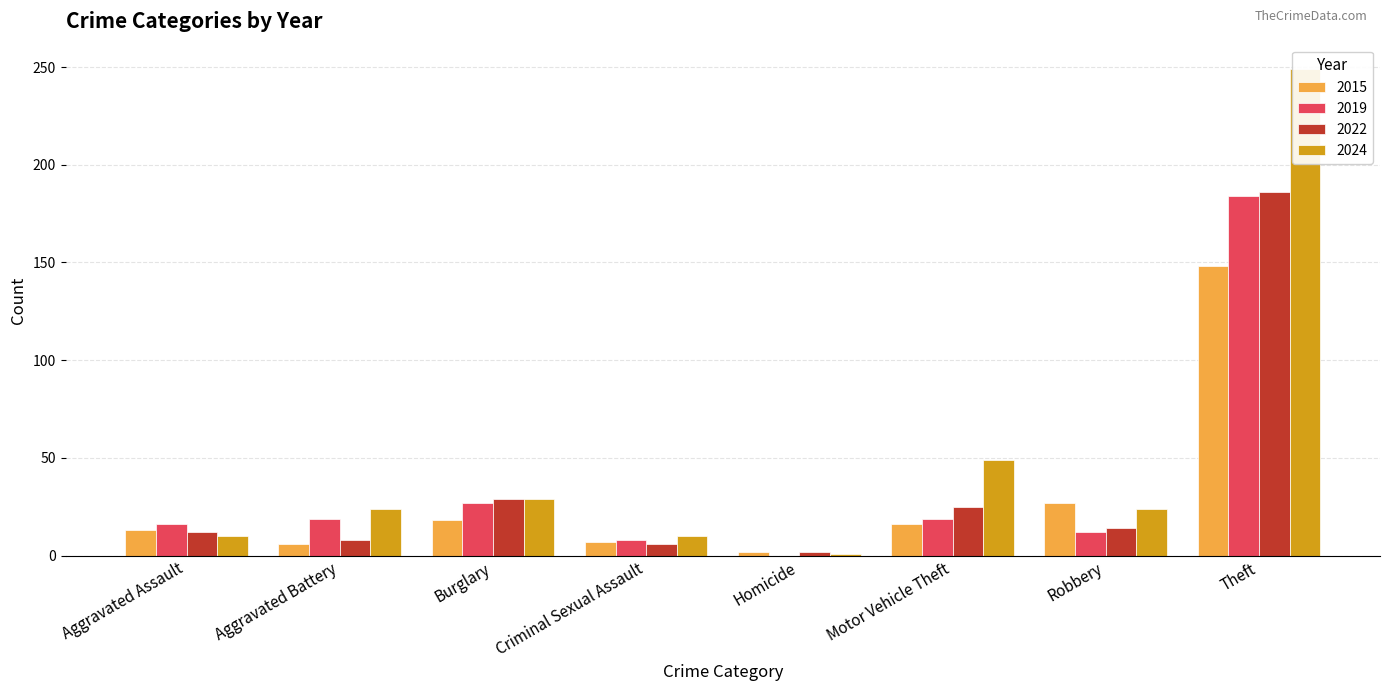

What is the average value of the 2024 series?

50